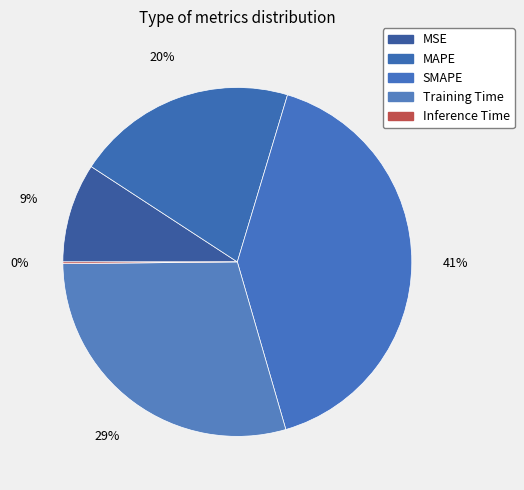

What is the change in value from SMAPE to Inference Time?

-2.0